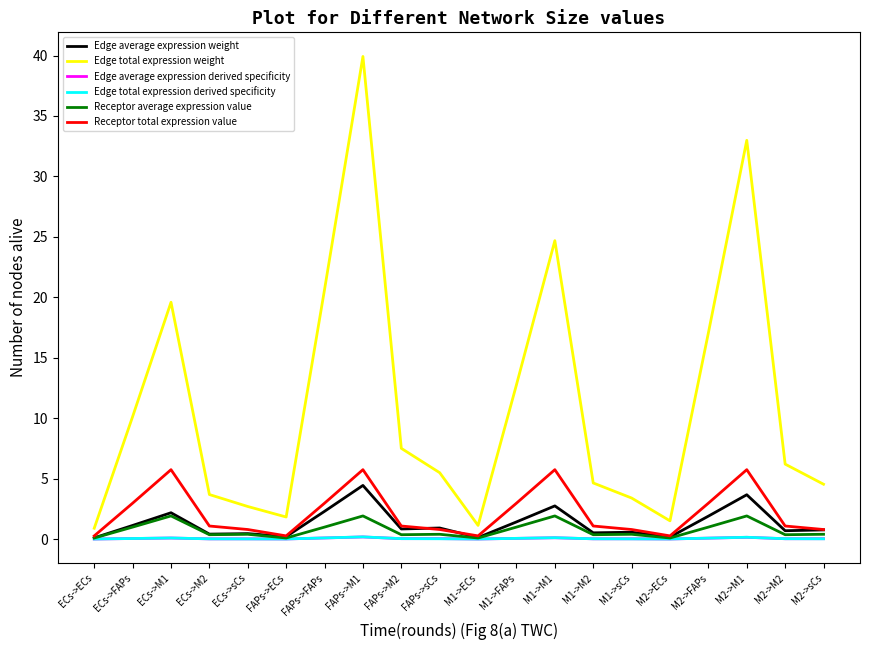

What is the average value of the Edge total expression weight series?

11.1